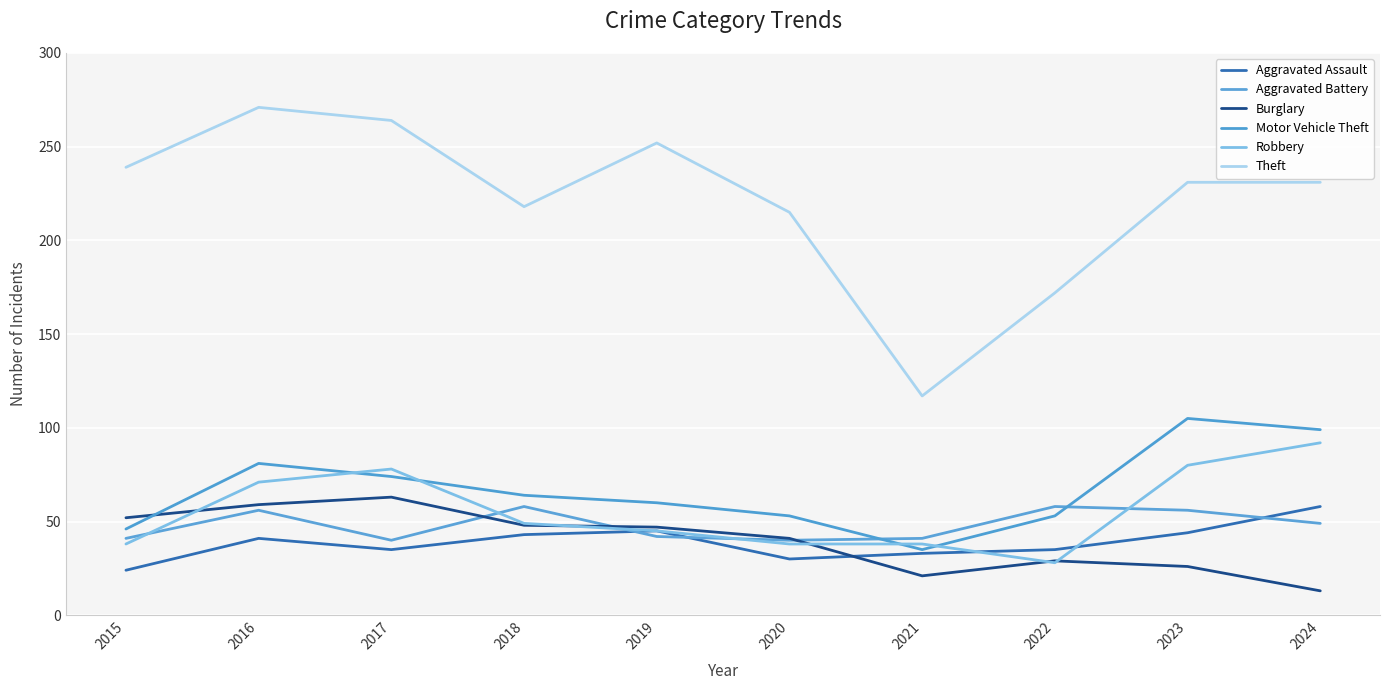

How many lines are shown in the chart?

6